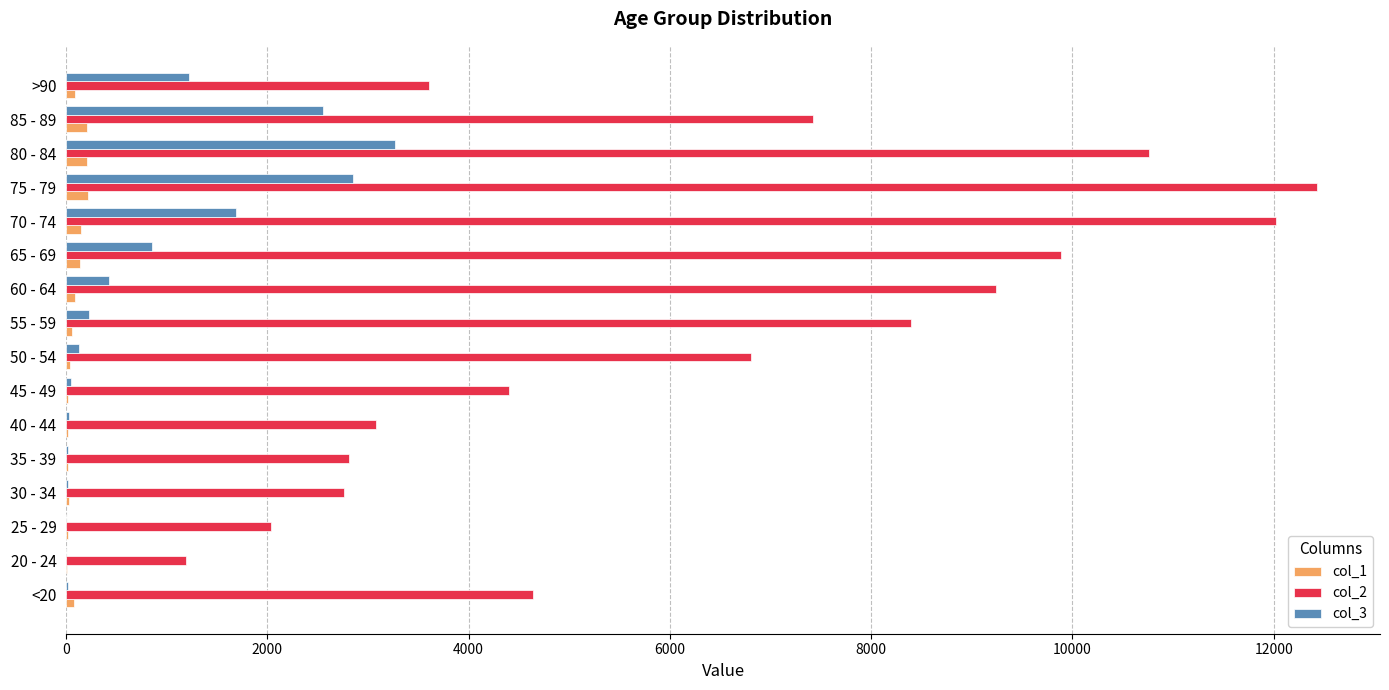

Which series has the largest total across all categories?

col_2